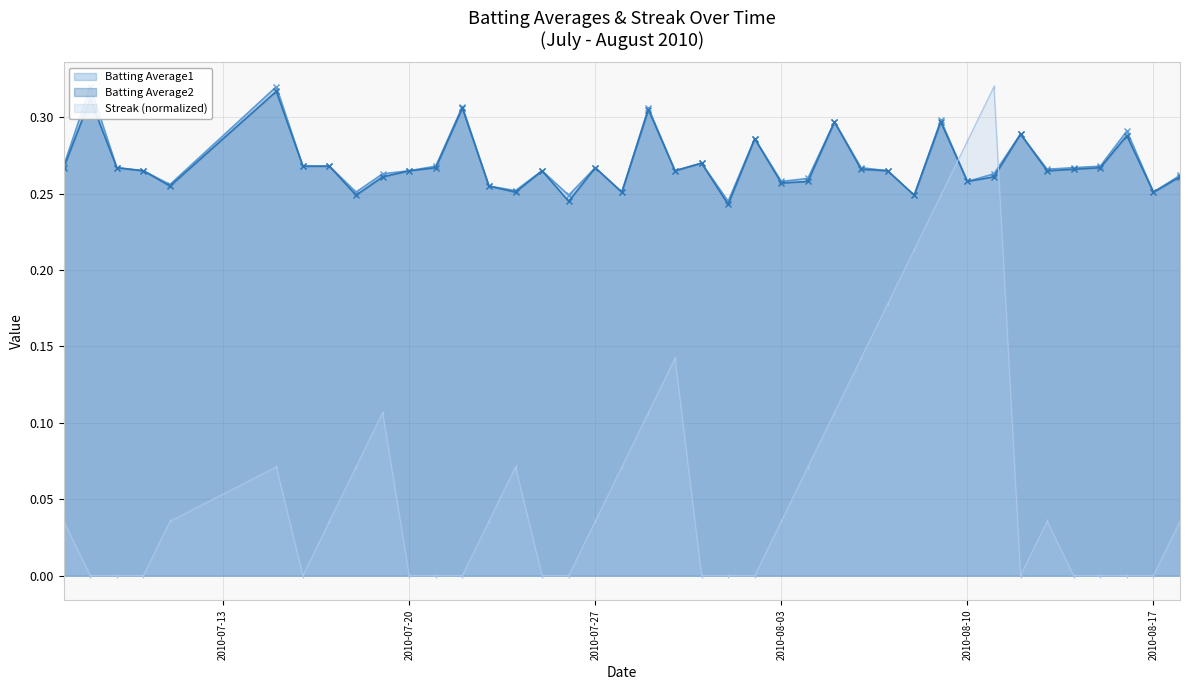

Which has a higher value, 2010-07-21 or 2010-07-25?

2010-07-21